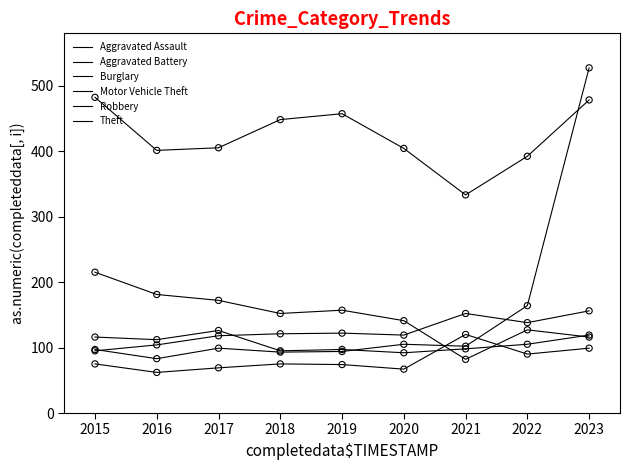

How many lines are shown in the chart?

6